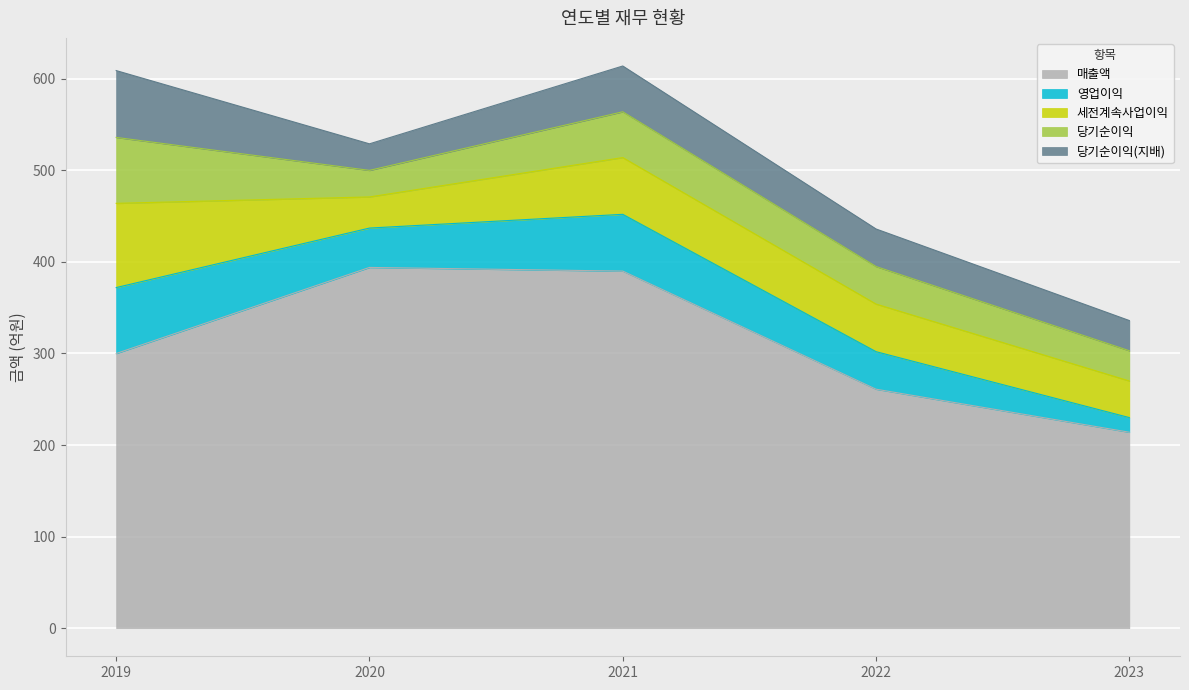

How many lines are shown in the chart?

5